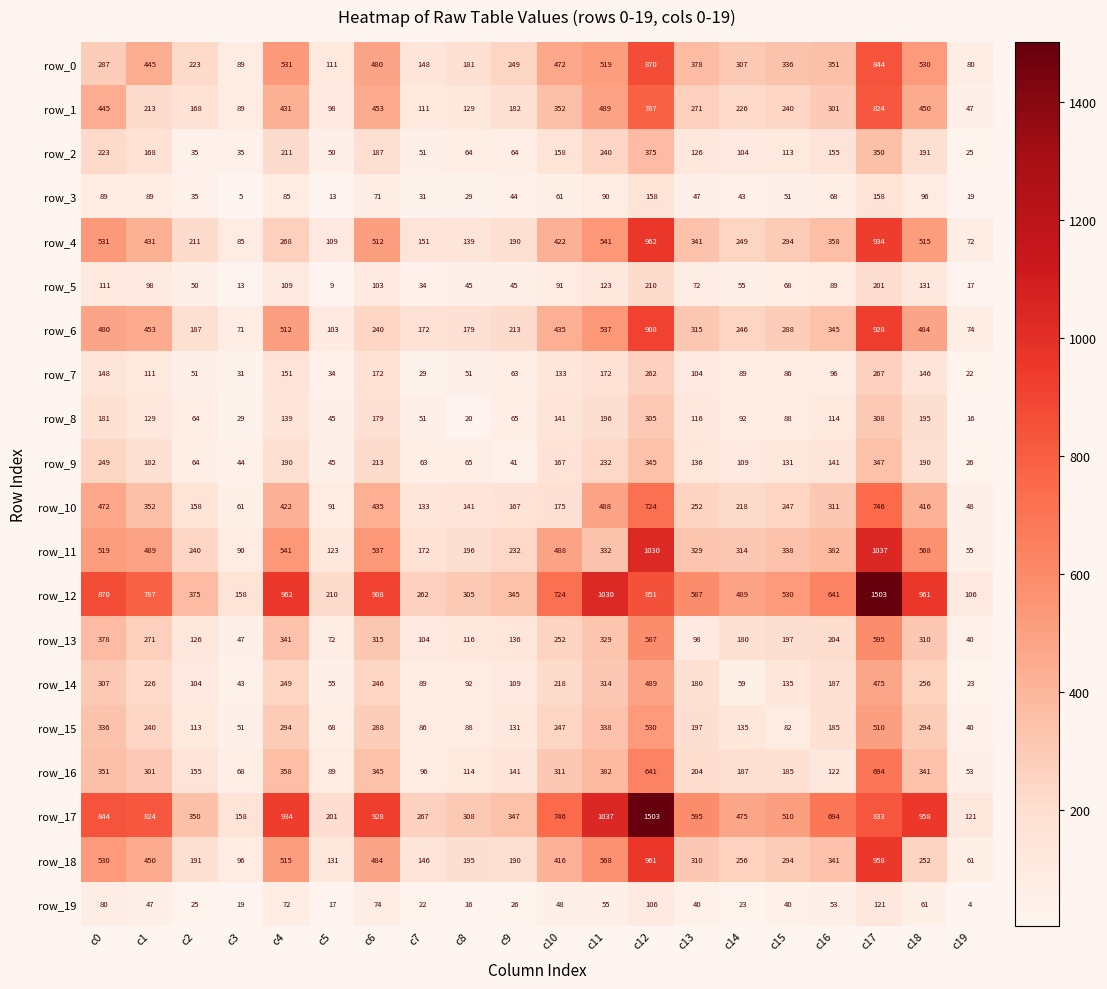

What is the maximum value shown in the chart?

1503